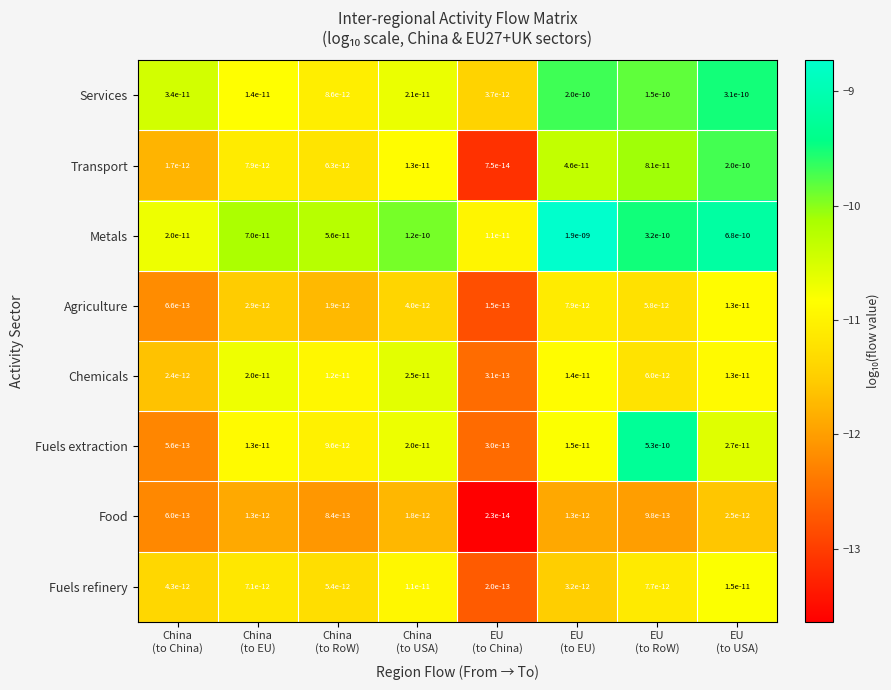

Which series has the largest total across all categories?

Metals